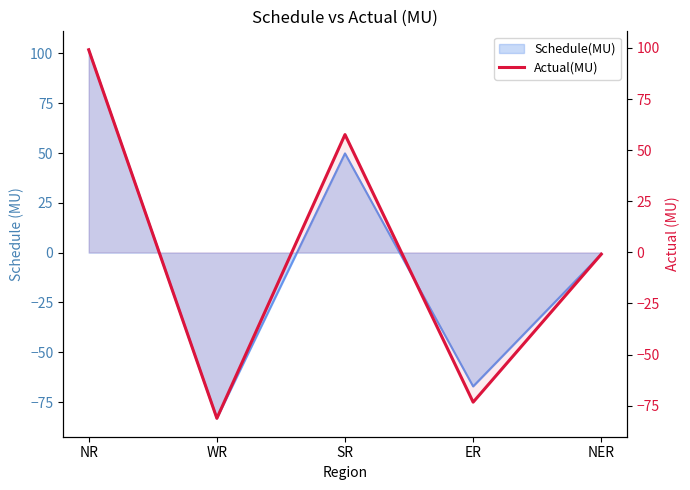

True or false: the data shows 157.9 at NR.

False